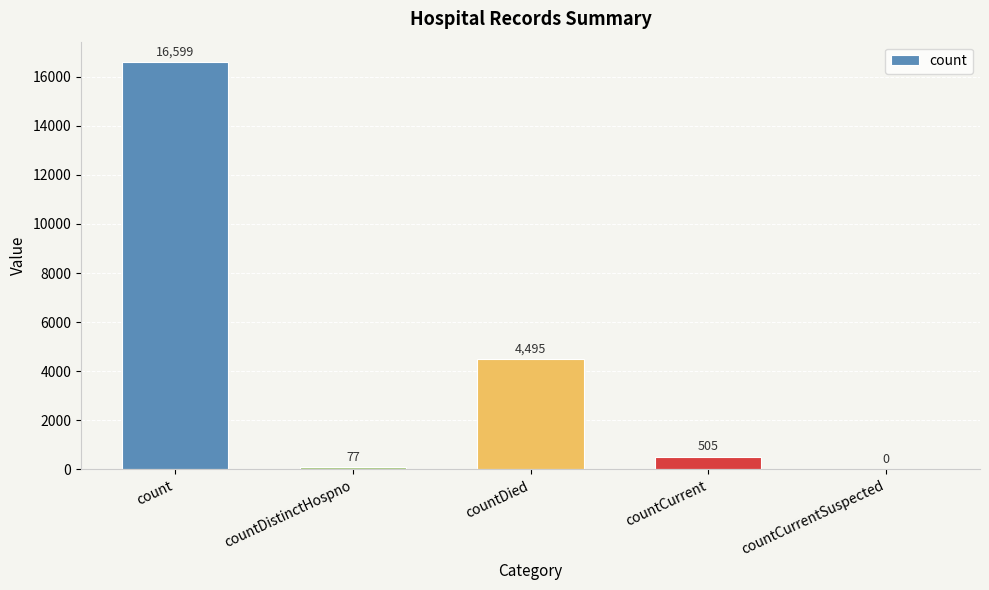

What is the maximum value shown in the chart?

16599